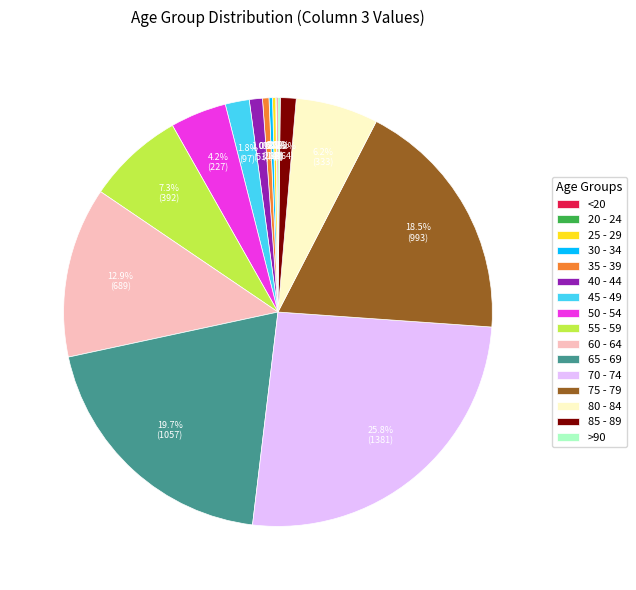

What portion of the pie excludes 45 - 49?

98.2%